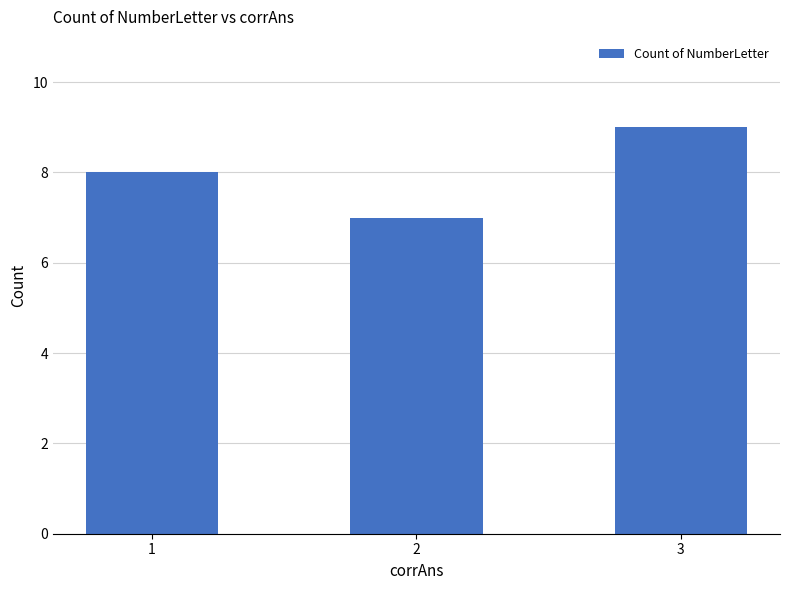

Rank the categories by value from lowest to highest.

2, 1, 3